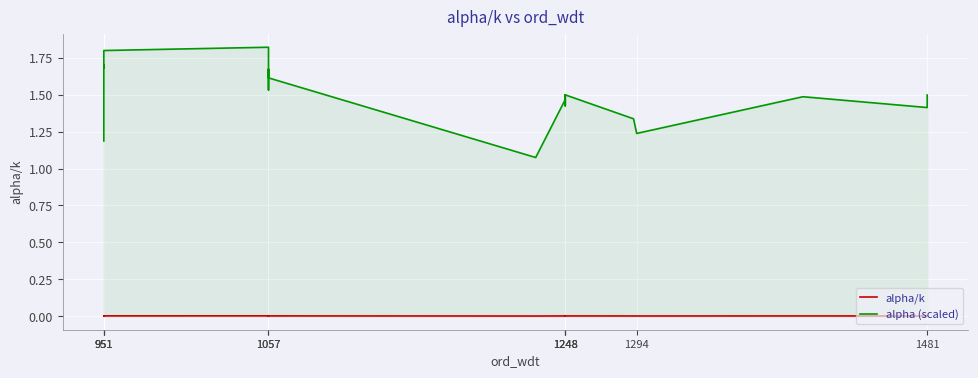

Is it true that alpha/k equals 0.0 at 1481?

True